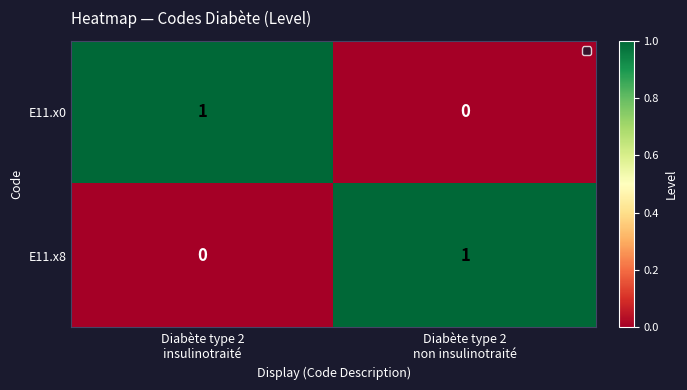

What is the spread (max minus min) of values at Diabète type 2
insulinotraité?

1